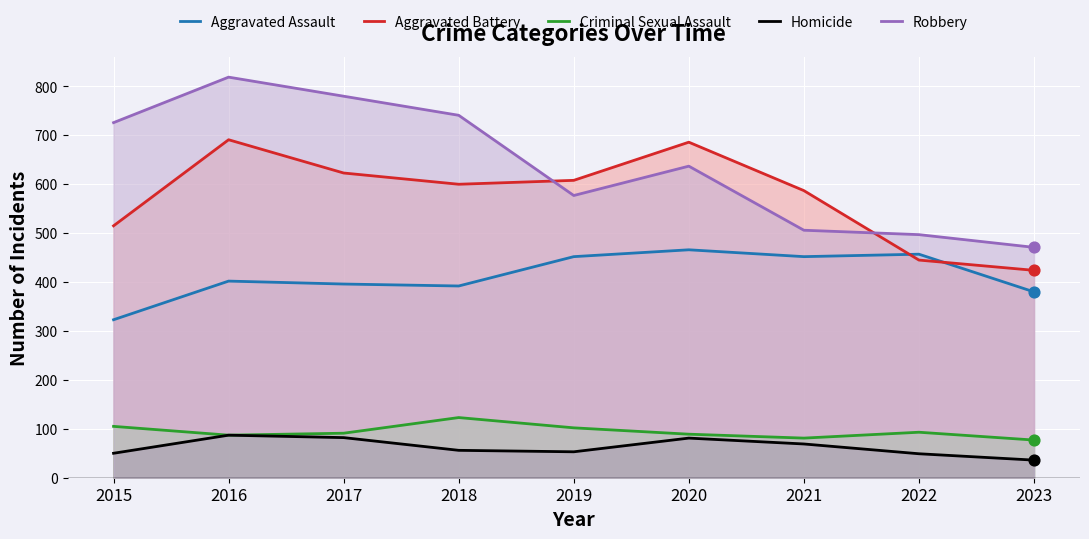

At how many categories does at least one series exceed 749?

2